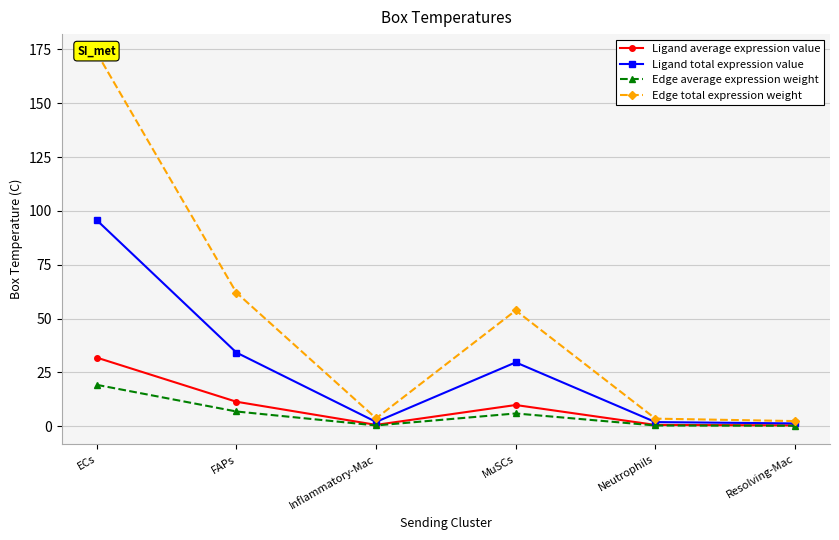

At which category does Edge average expression weight reach its first local peak?

MuSCs